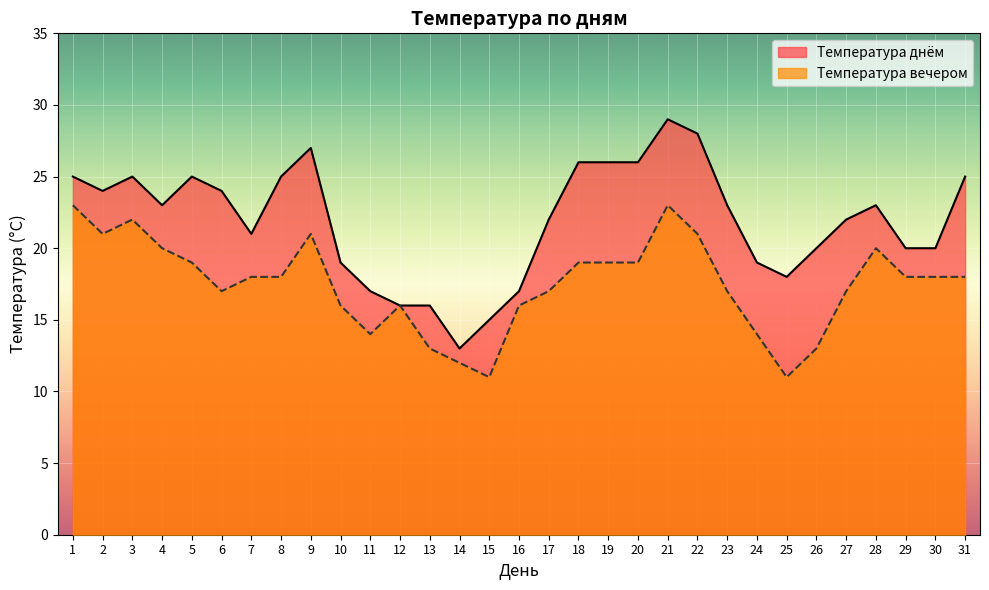

What is the difference between the Температура вечером values at 15 and 19?

8